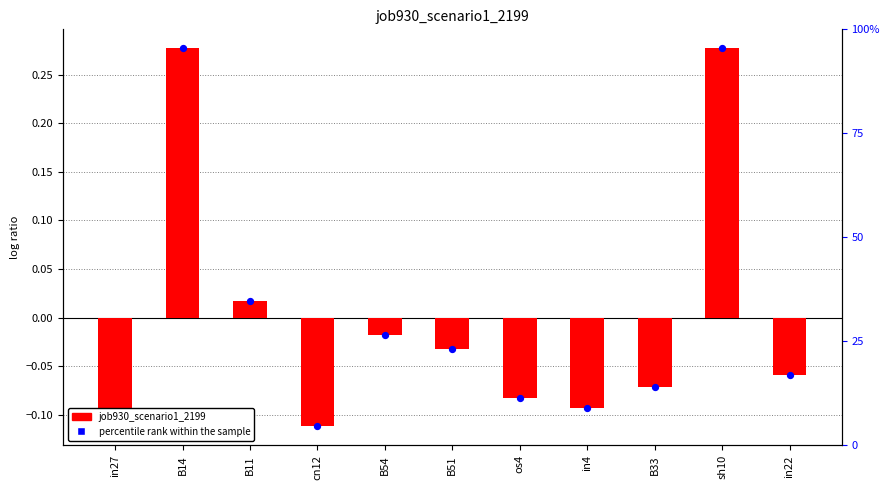

At how many categories does at least one series exceed 0?

3